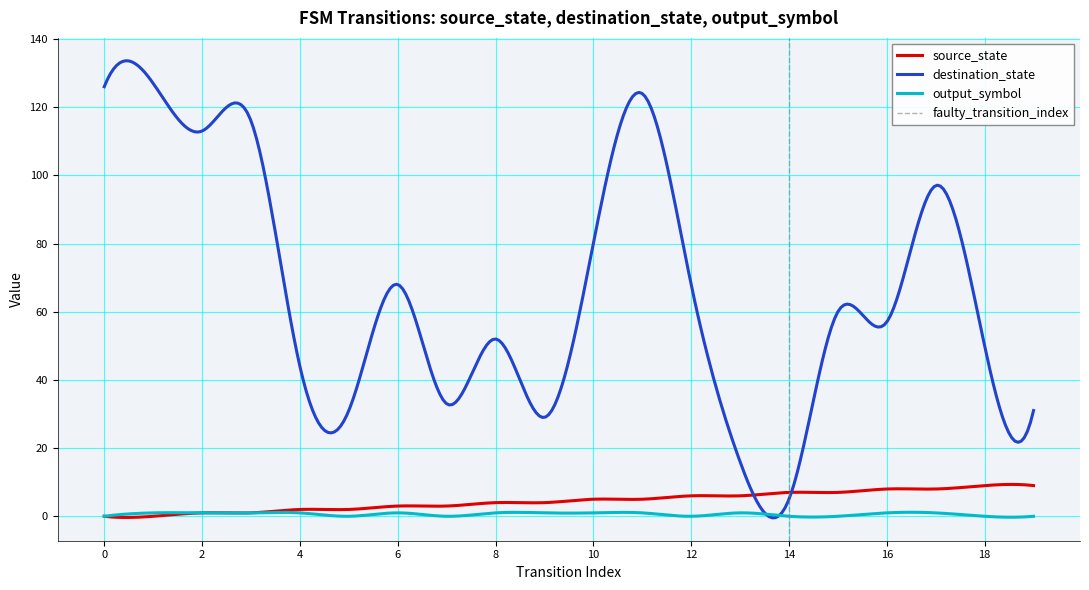

The output_symbol series shows 1 at 16. True or false?

True